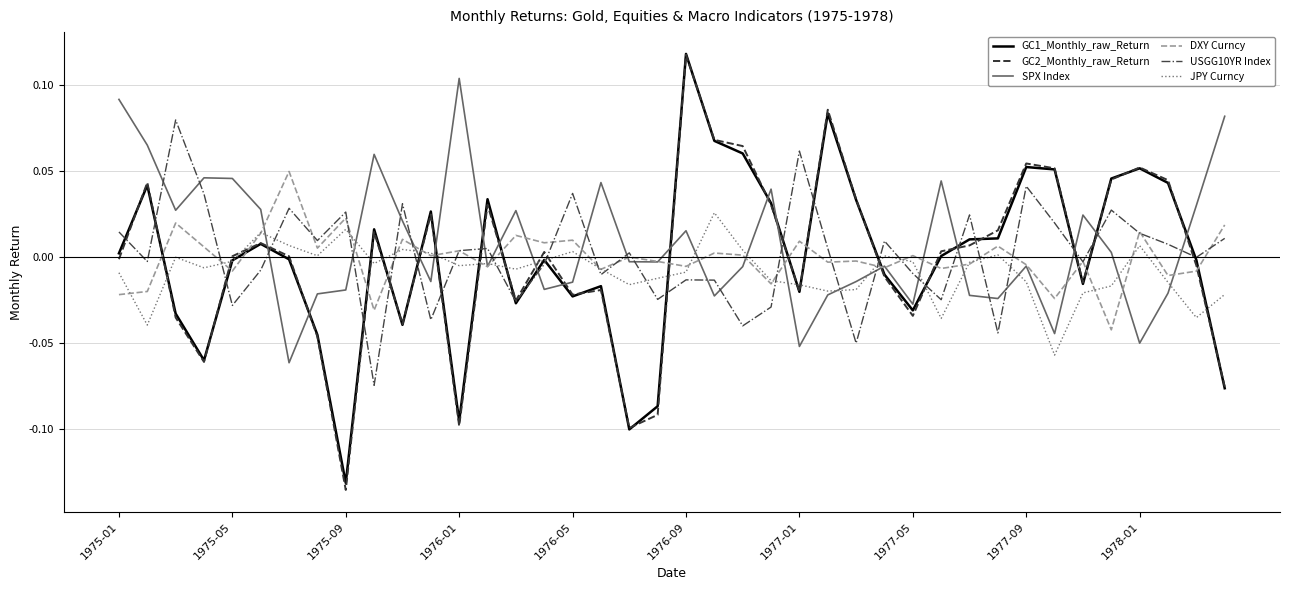

How many intersections are there between GC1_Monthly_raw_Return and SPX Index?

16